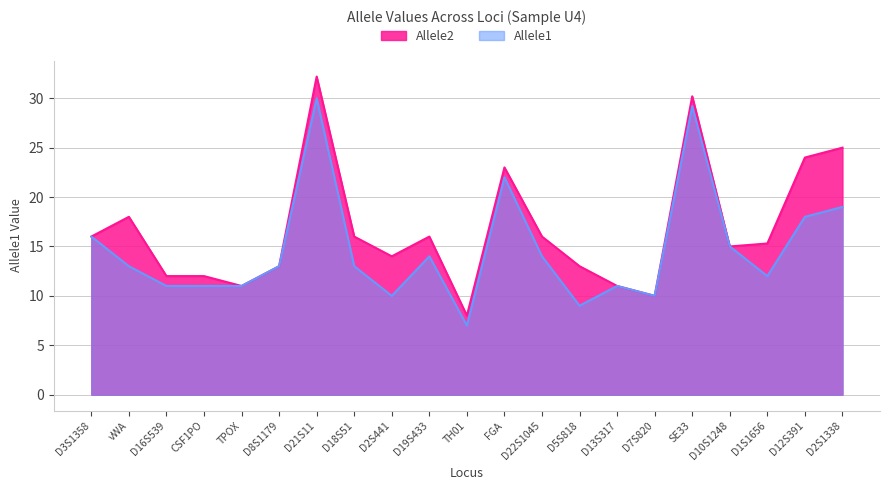

Reading left to right, transcribe all the data shown in this chart.

Allele1: 16.0	13.0	11.0	11.0	11.0	13.0	30.0	13.0	10.0	14.0	7.0	22.0	14.0	9.0	11.0	10.0	29.2	15.0	12.0	18.0	19.0
Allele2: 16.0	18.0	12.0	12.0	11.0	13.0	32.2	16.0	14.0	16.0	8.0	23.0	16.0	13.0	11.0	10.0	30.2	15.0	15.3	24.0	25.0